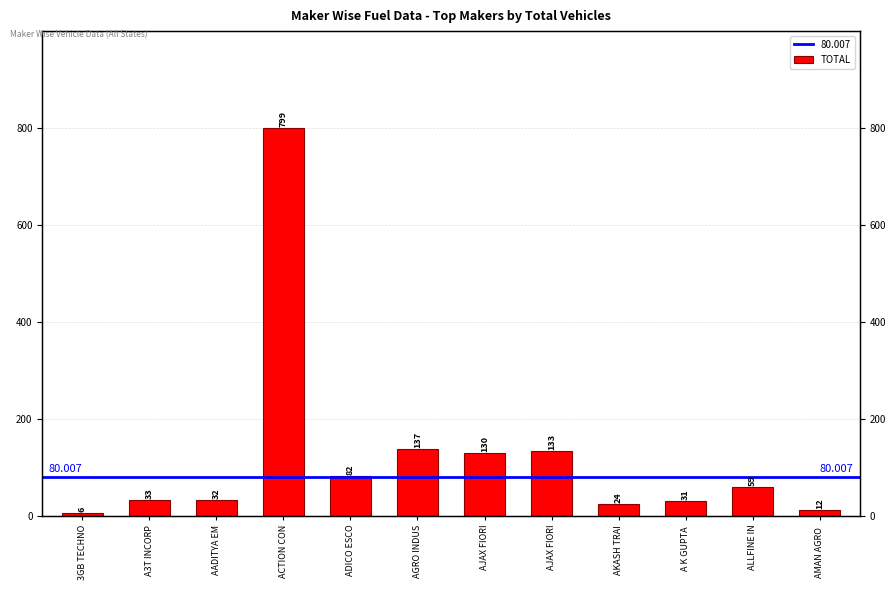

Reading right to left, what are all the values shown in this chart?

AMAN AGRO =12	ALLFINE IN=59	A K GUPTA =31	AKASH TRAI=24	AJAX FIORI=133	AJAX FIORI=130	AGRO INDUS=137	ADICO ESCO=82	ACTION CON=799	AADITYA EM=32	A3T INCORP=33	3GB TECHNO=6